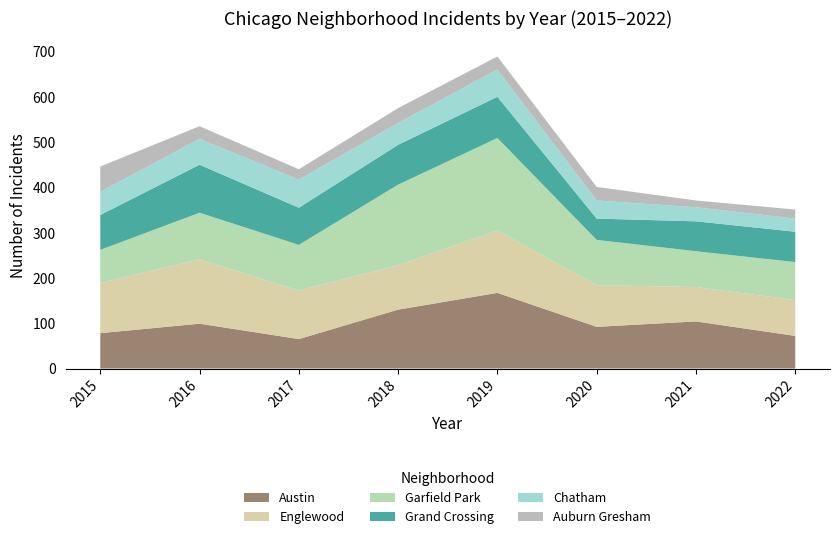

Reading left to right, extract all data points from this chart.

Austin: 2015=78	2016=99	2017=65	2018=130	2019=167	2020=92	2021=104	2022=72
Englewood: 2015=111	2016=142	2017=107	2018=98	2019=138	2020=92	2021=76	2022=79
Garfield Park: 2015=73	2016=103	2017=101	2018=178	2019=204	2020=100	2021=79	2022=84
Grand Crossing: 2015=77	2016=106	2017=82	2018=88	2019=91	2020=47	2021=66	2022=67
Chatham: 2015=51	2016=57	2017=62	2018=48	2019=60	2020=40	2021=31	2022=29
Auburn Gresham: 2015=56	2016=28	2017=23	2018=33	2019=29	2020=30	2021=15	2022=20